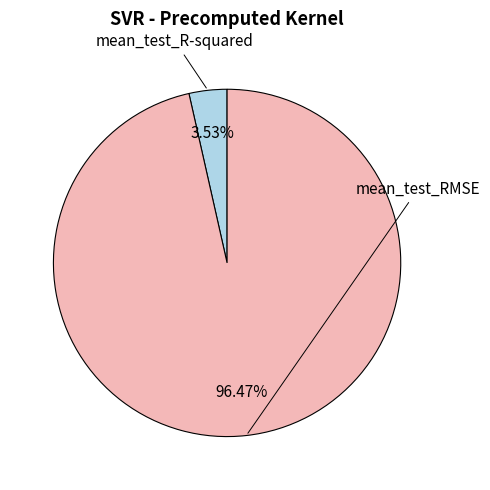

Does any single category account for the majority?

Yes